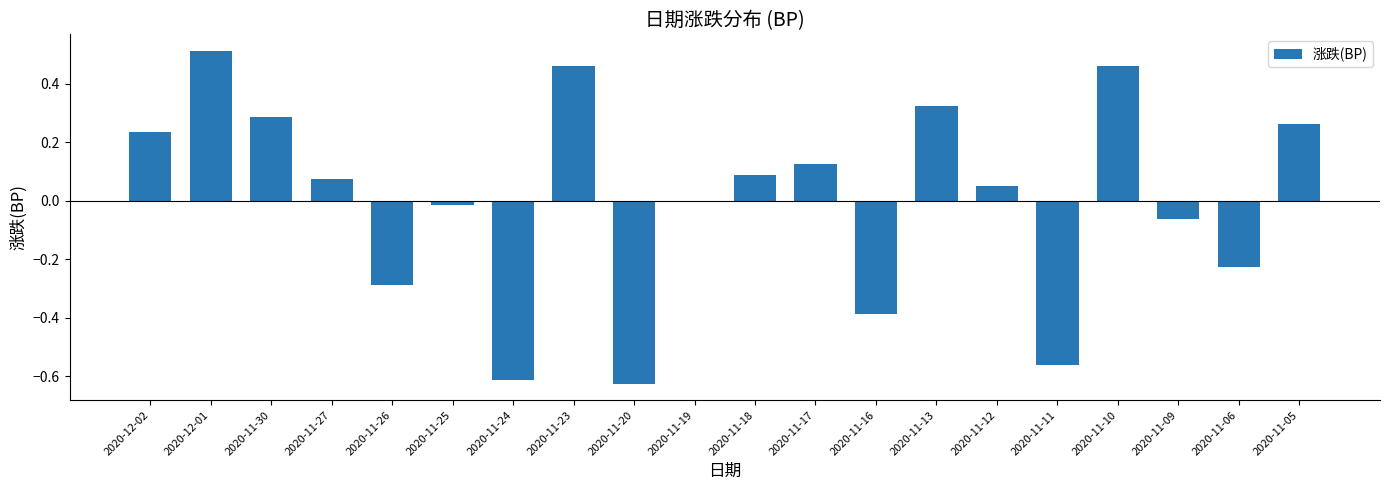

What is the change in value from 2020-11-20 to 2020-11-16?

+0.2